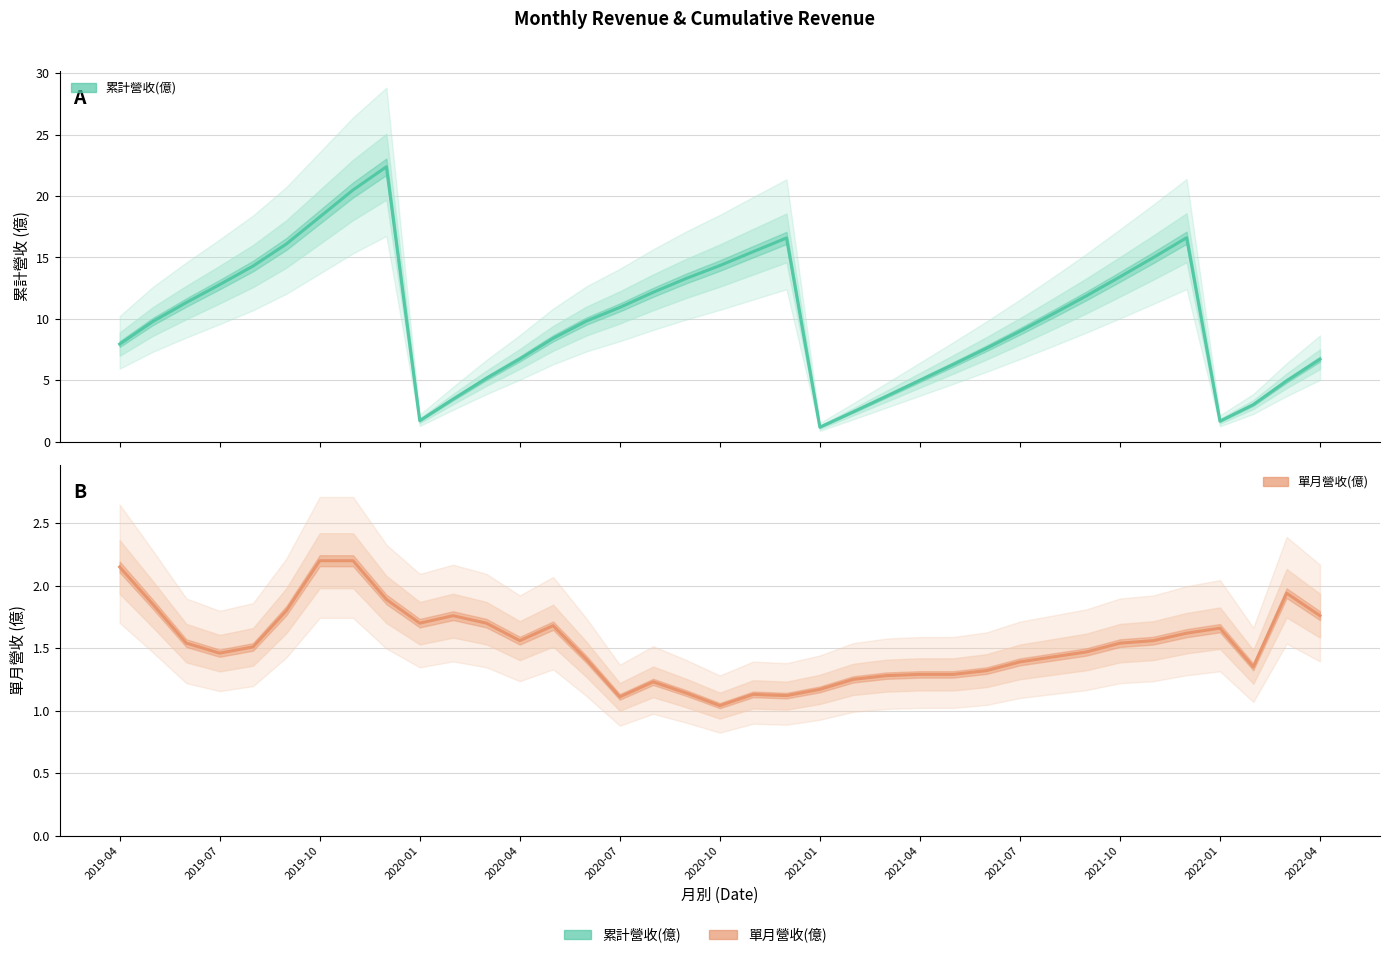

In 累計營收(億), how many points are lower than both neighbors (excluding endpoints)?

3